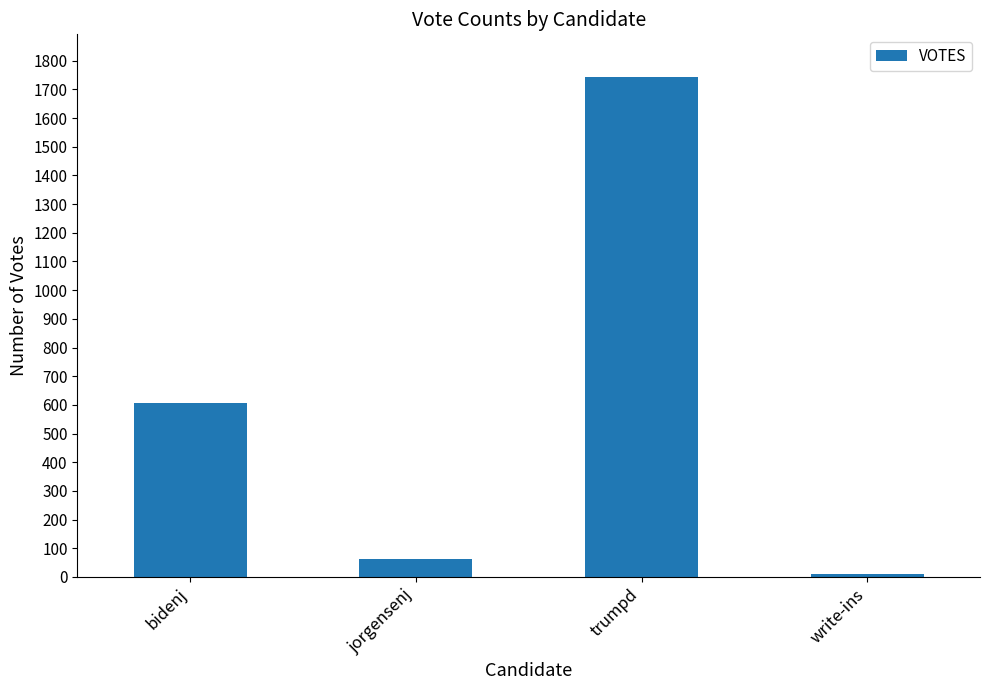

Which category has the lowest value across all series?

write-ins